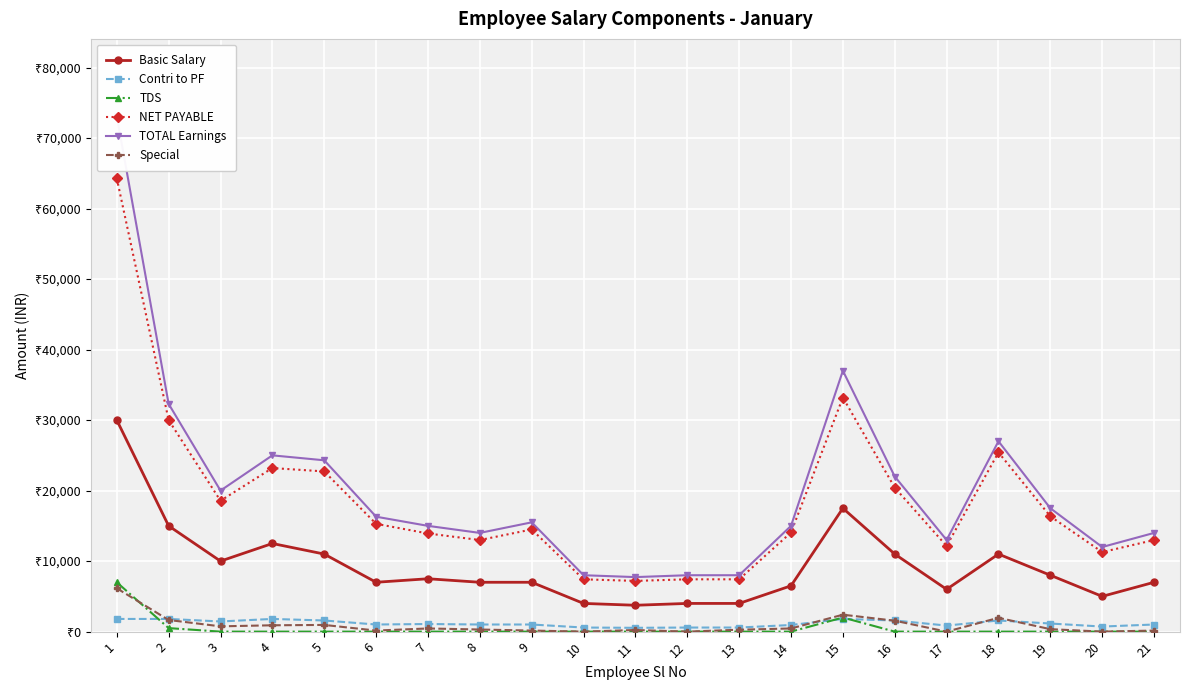

At which category is the sum across all series the highest?

1